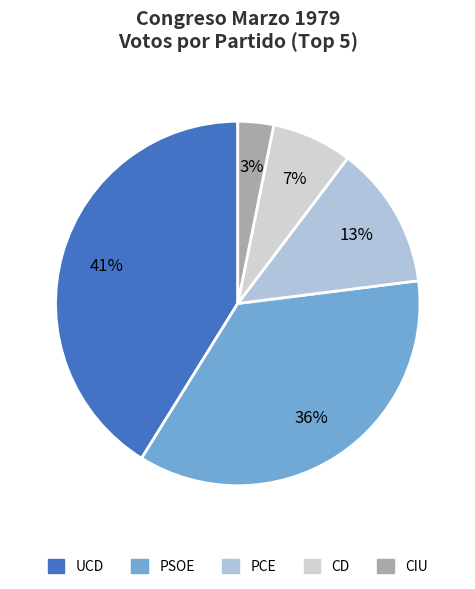

Which category has the smallest portion of the pie?

CIU